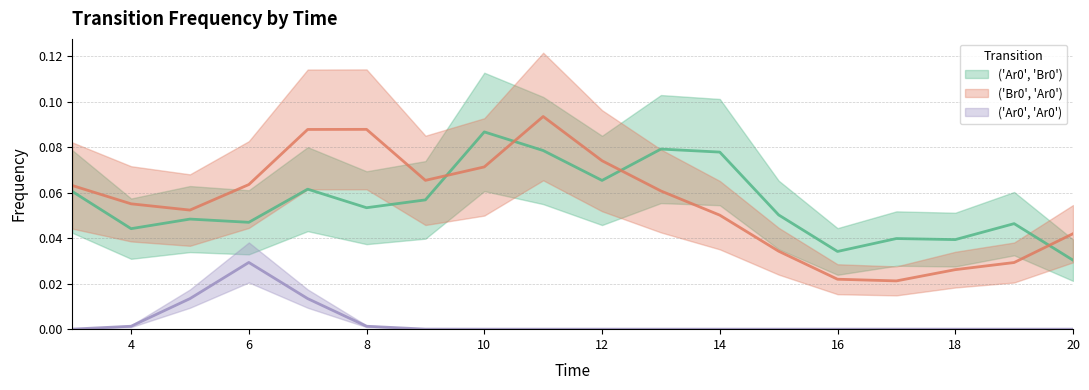

At how many categories does at least one series exceed 0?

18